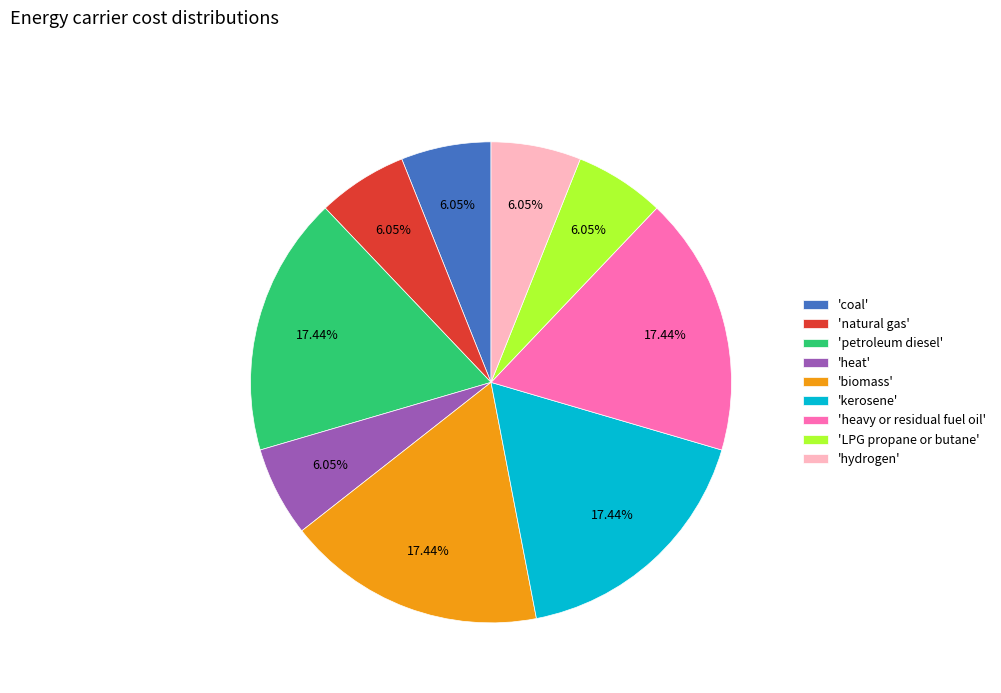

Does 'heavy or residual fuel oil' represent more than half of the total?

No